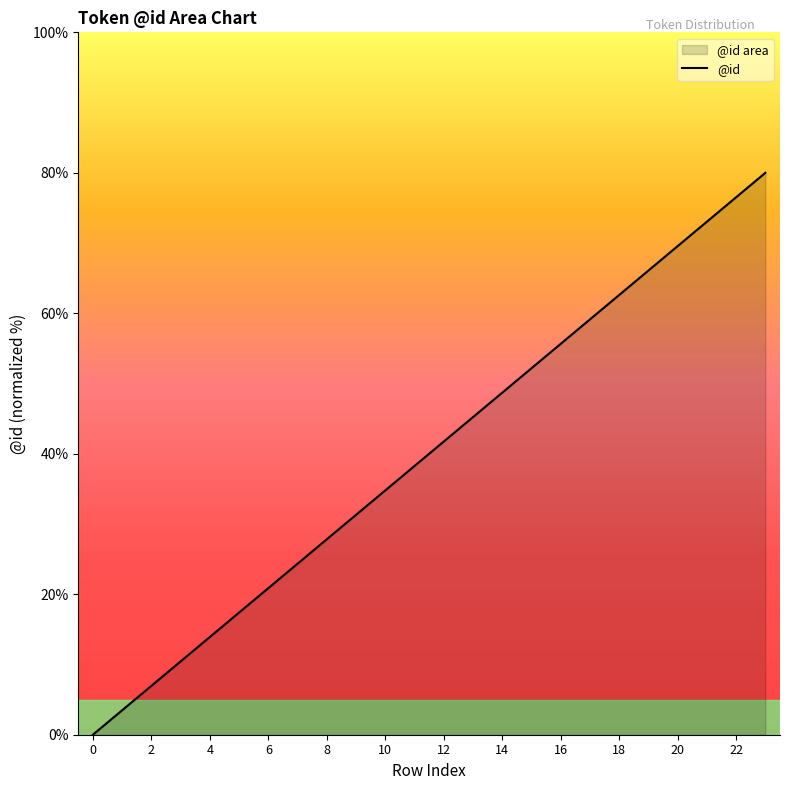

True or false: the data has more than 0 interior local peaks.

False